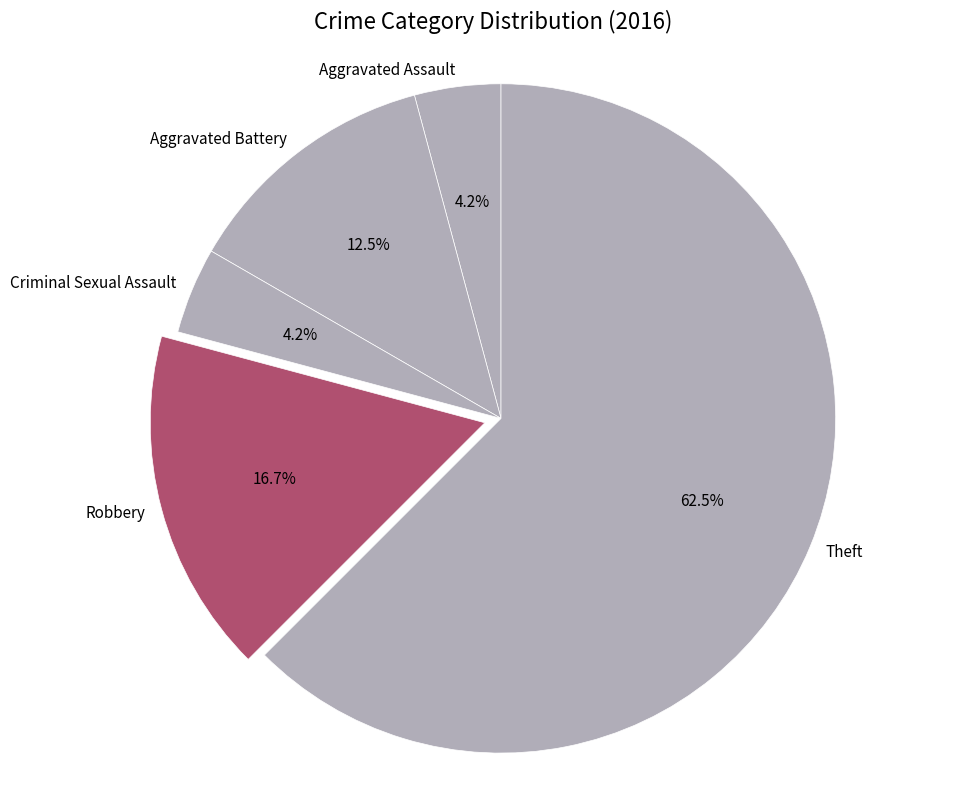

To the nearest percent, what is the average slice percentage?

20%